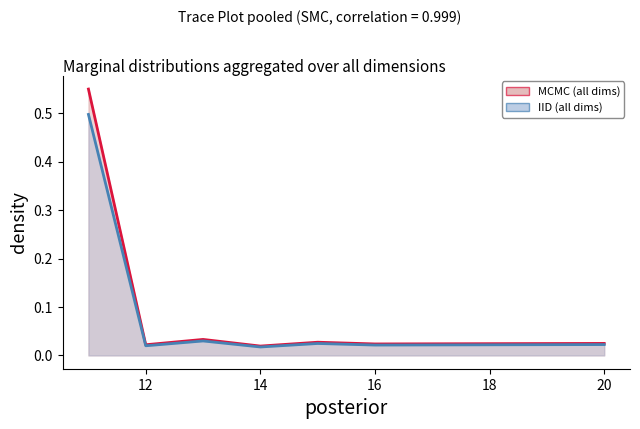

What is the value of the 1st point from the left?

0.5